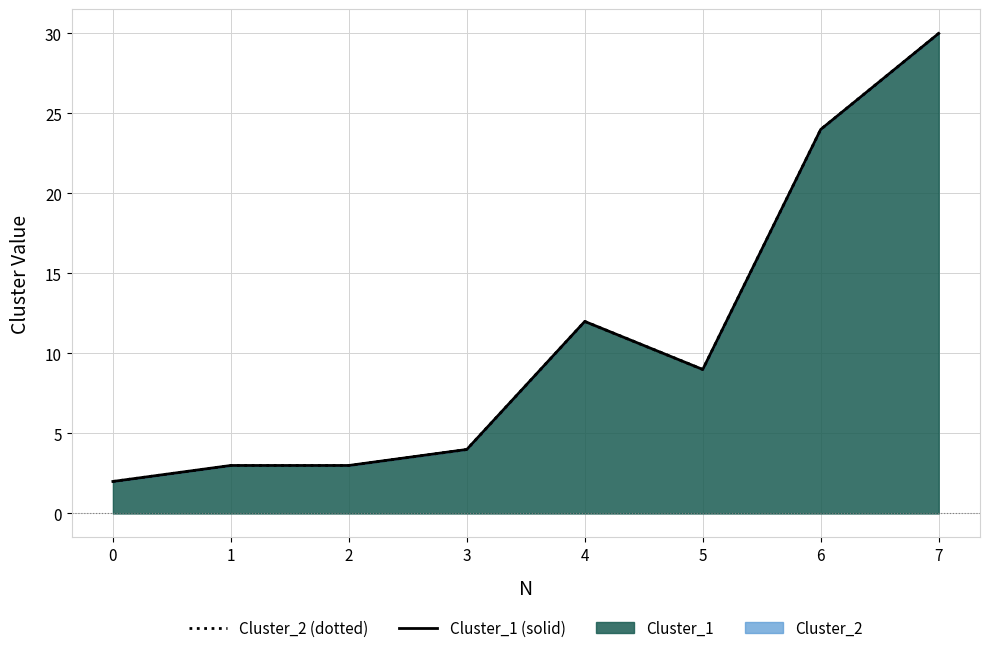

What is the difference between the maximum and minimum values in the Cluster_2 line series?

28